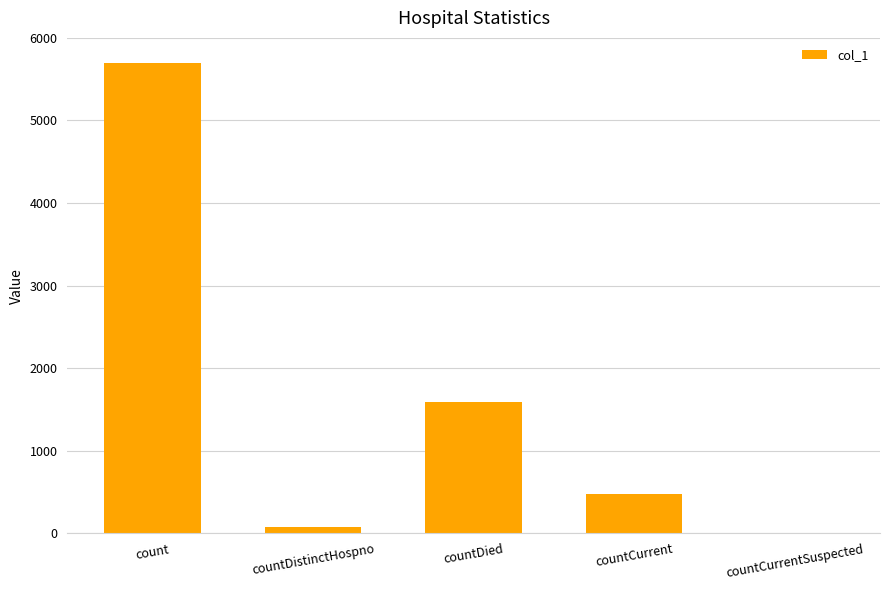

What is the change in value from countDied to countCurrent?

-1114